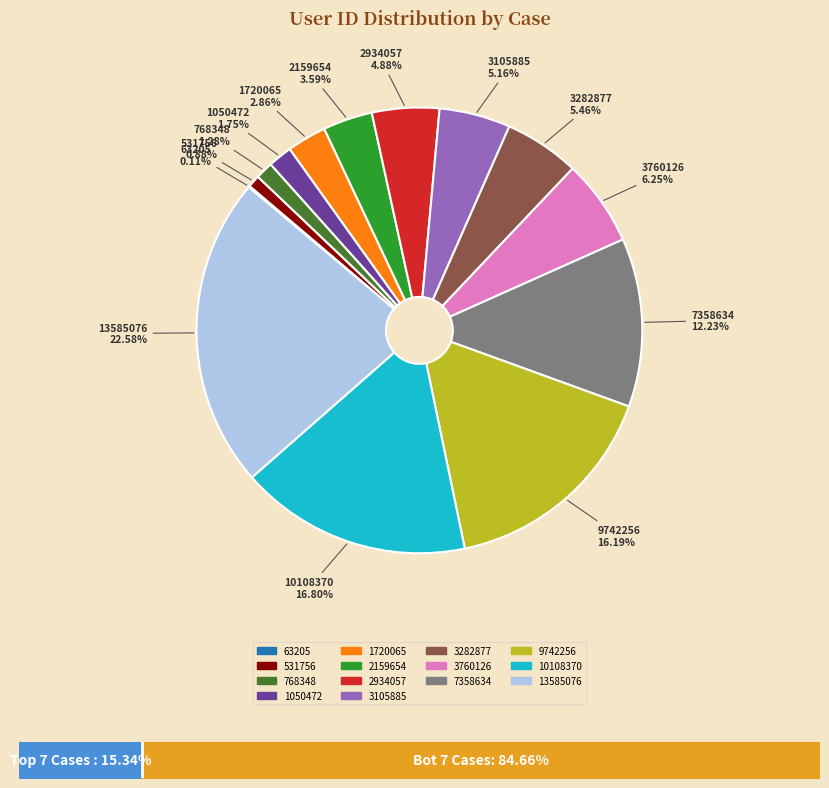

Is it true that case_8_3282877 is 1% of the pie?

False